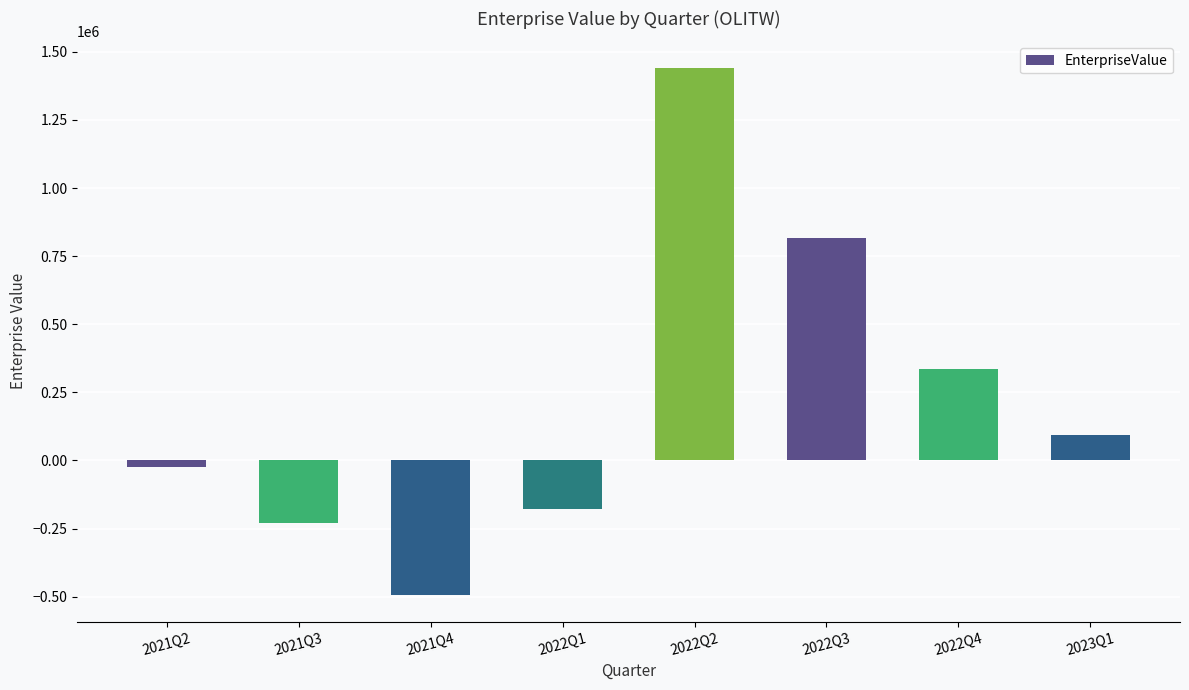

List the labels in order of value, smallest first.

2021Q4, 2021Q3, 2022Q1, 2021Q2, 2023Q1, 2022Q4, 2022Q3, 2022Q2